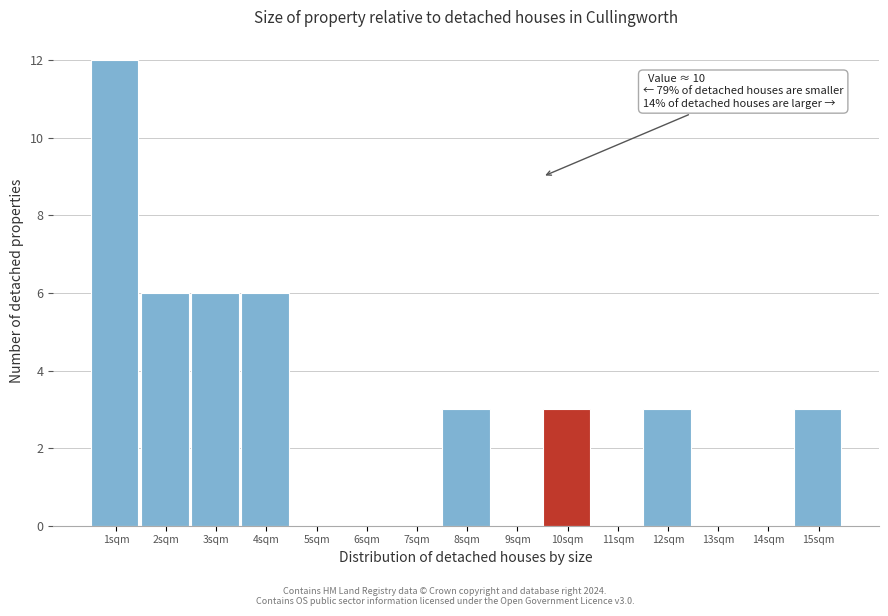

Reading right to left, transcribe all the data shown in this chart.

15sqm=3	14sqm=0	13sqm=0	12sqm=3	11sqm=0	10sqm=3	9sqm=0	8sqm=3	7sqm=0	6sqm=0	5sqm=0	4sqm=6	3sqm=6	2sqm=6	1sqm=12